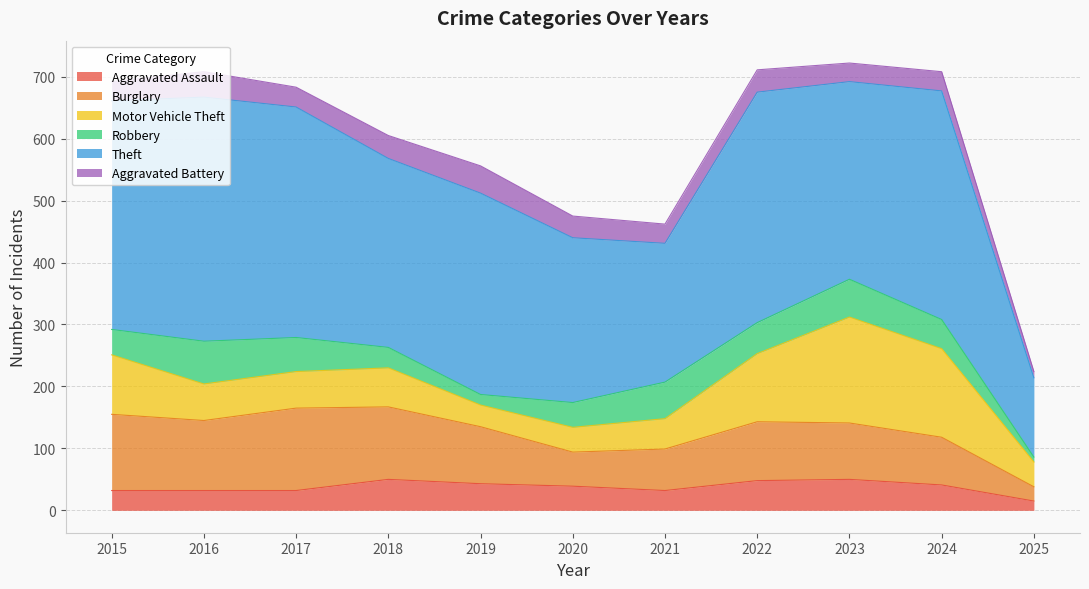

Does the chart have visible grid lines?

Yes